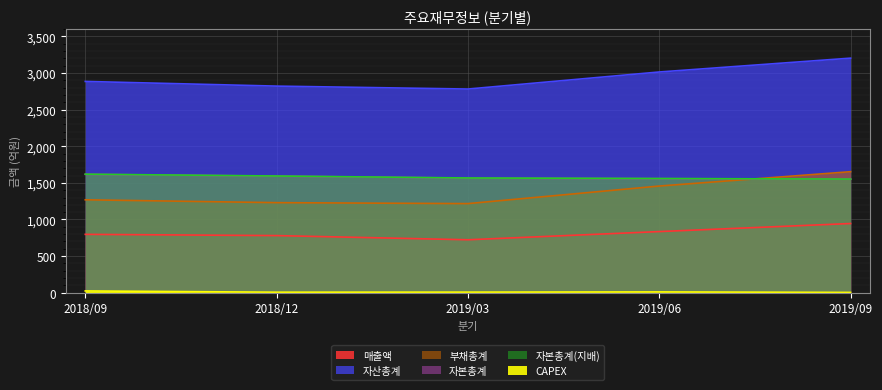

What is the label of the 1st point from the right?

2019/09